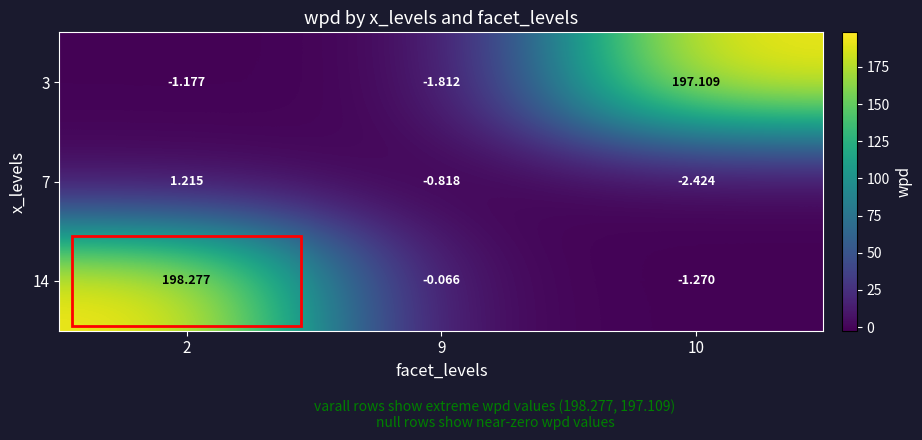

Reading right to left, extract all data points from this chart.

3: 10=197.1	9=-1.8	2=-1.2
7: 10=-2.4	9=-0.8	2=1.2
14: 10=-1.3	9=-0.1	2=198.3